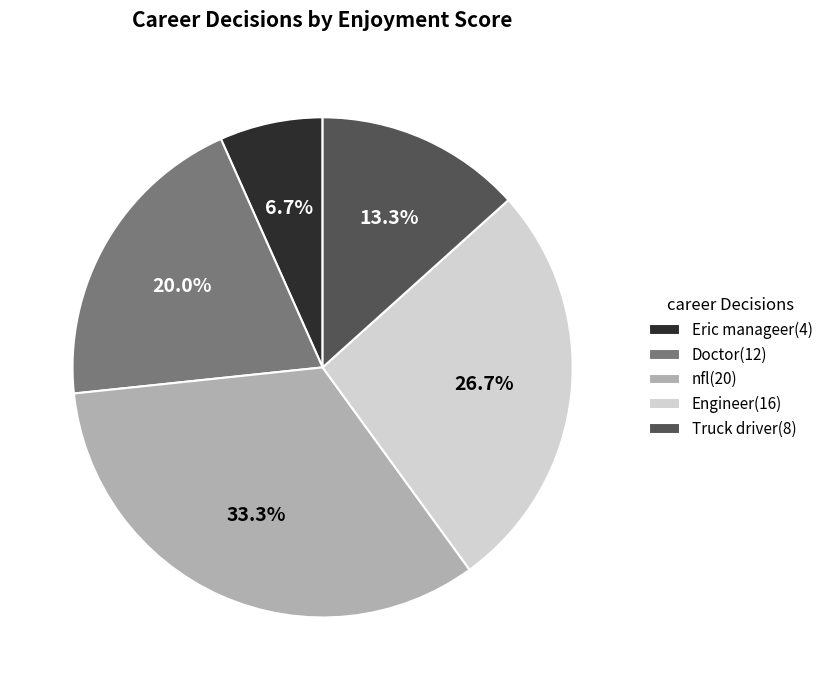

Is there a majority slice in this chart?

No